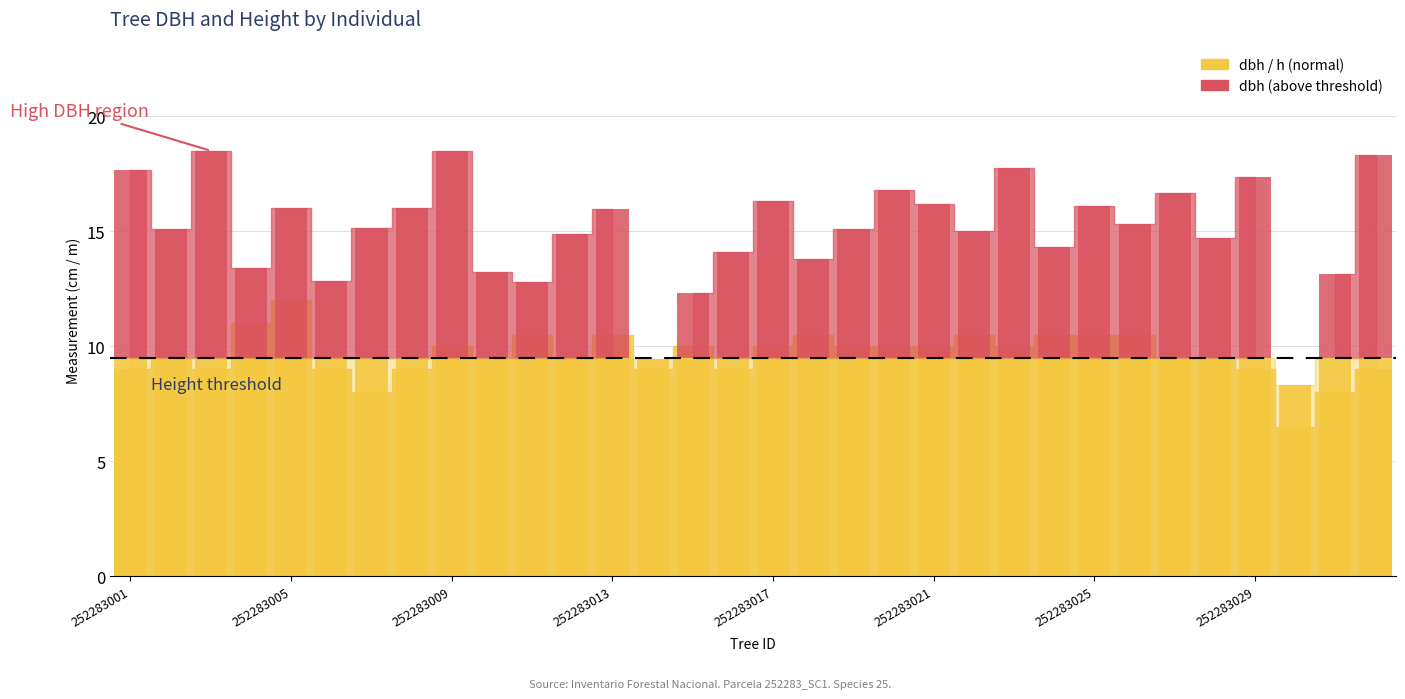

How many bars are there in total?

64